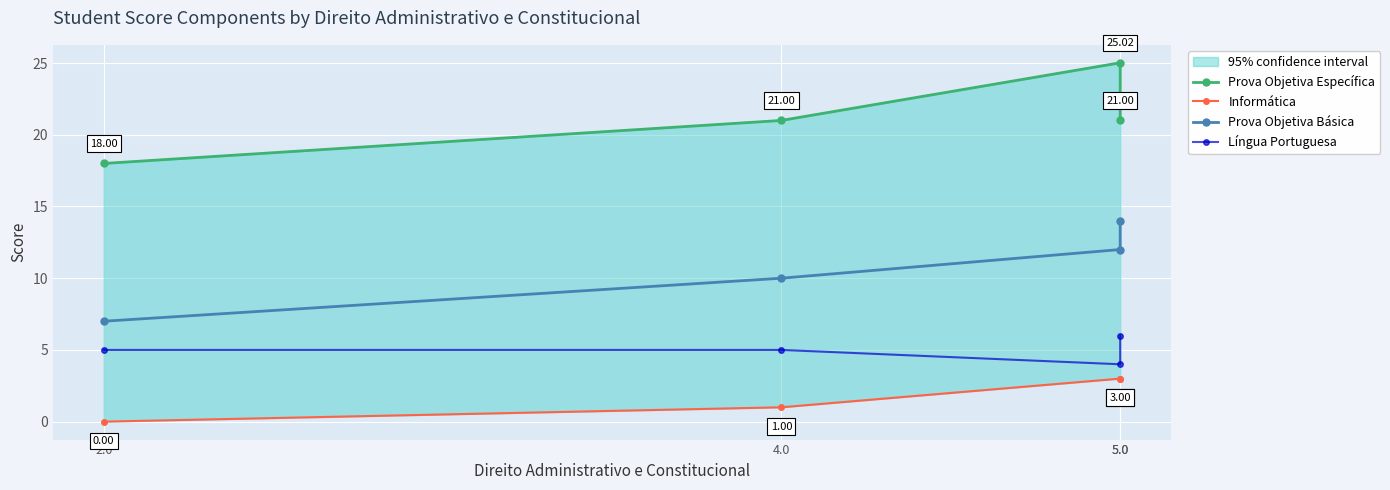

Reading left to right, transcribe all the data shown in this chart.

Prova Objetiva Específica: 2.0=18.0	4.0=21.0	5.0=25.0	5.0=21.0
Informática: 2.0=0.0	4.0=1.0	5.0=3.0	5.0=3.0
Prova Objetiva Básica: 2.0=7.0	4.0=10.0	5.0=12.0	5.0=14.0
Língua Portuguesa: 2.0=5.0	4.0=5.0	5.0=4.0	5.0=6.0